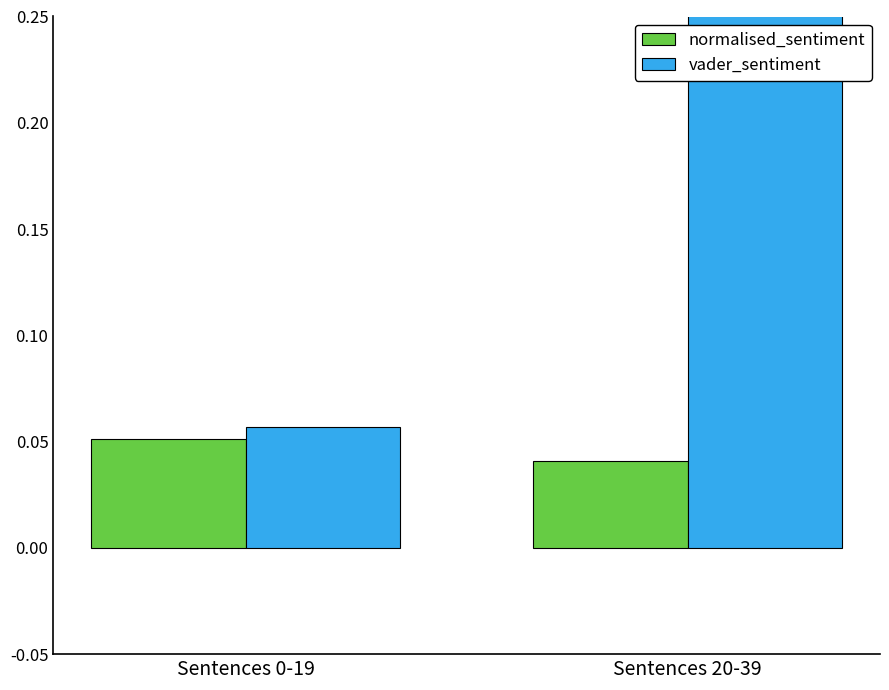

What is the sum of all normalised_sentiment values?

0.1